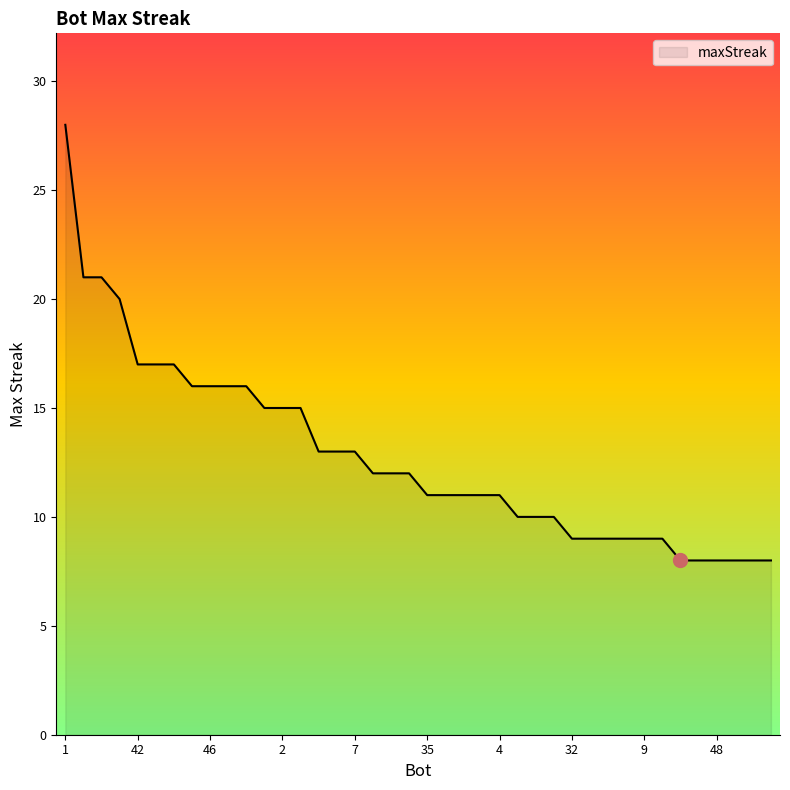

What is the smallest value displayed?

8